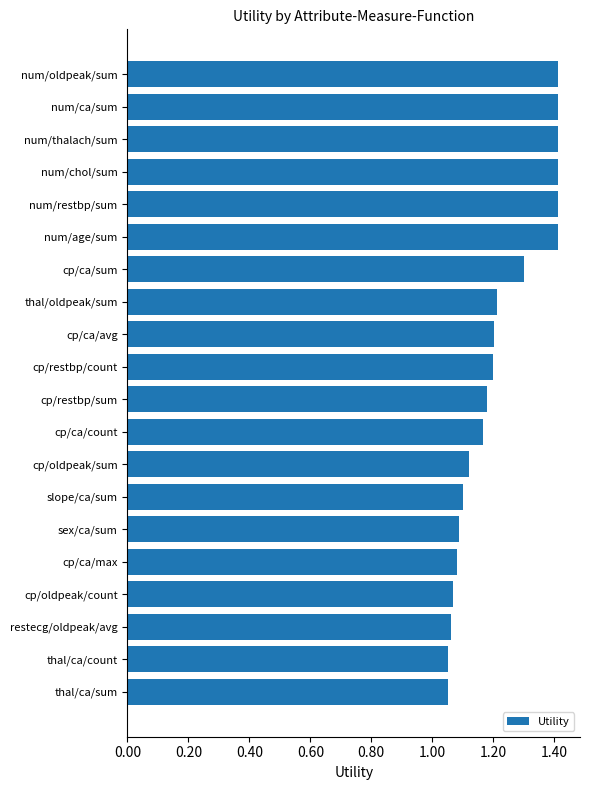

Is it true that the value at cp/ca/count is 1.2?

True